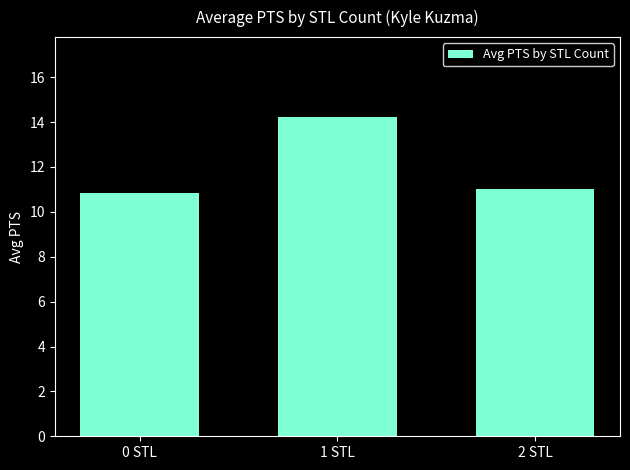

Does the chart contain stacked bars?

No